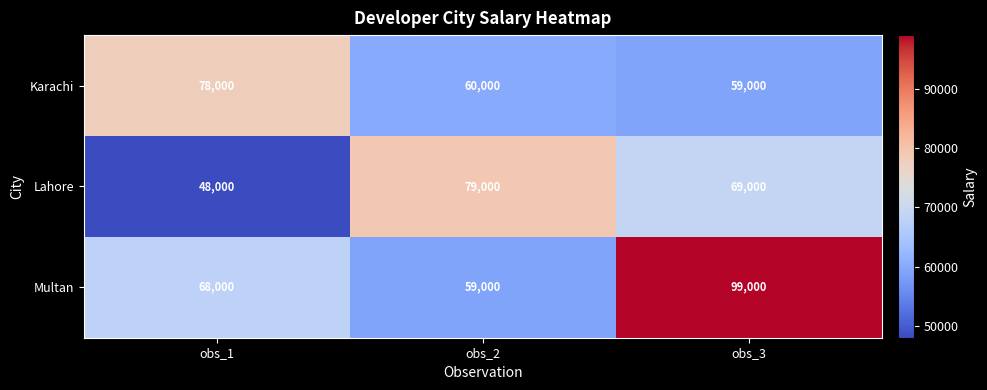

Which series changed the most between obs_2 and obs_3?

Multan